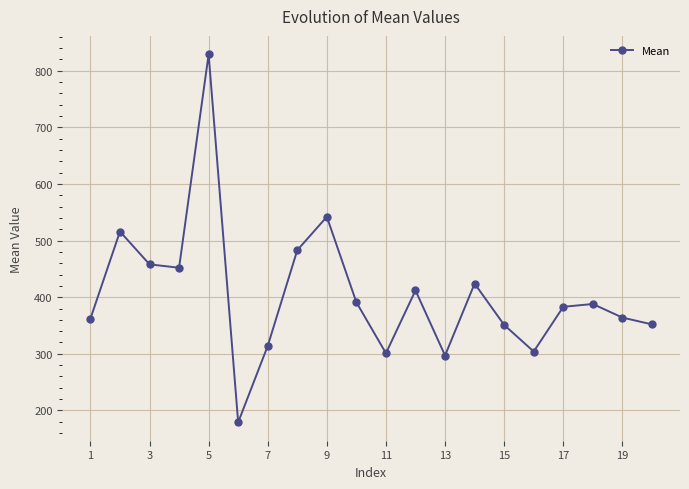

Is this an area chart (filled region under the line)?

No